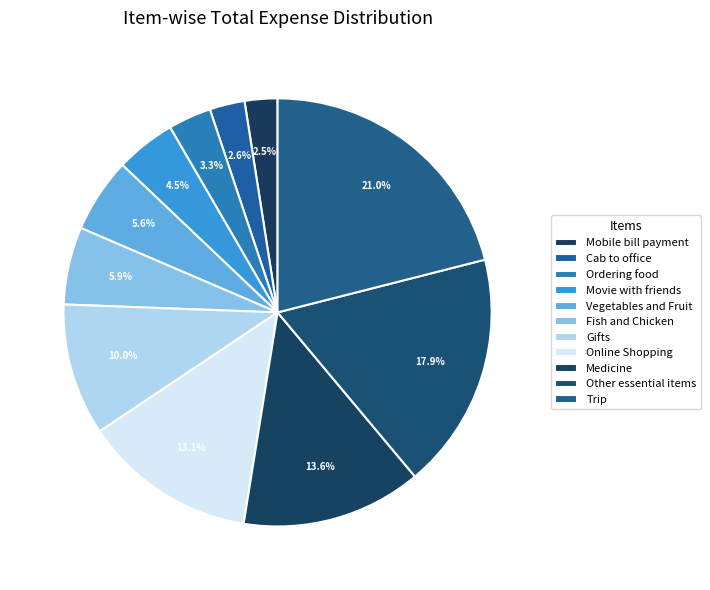

Does any single category account for the majority?

No